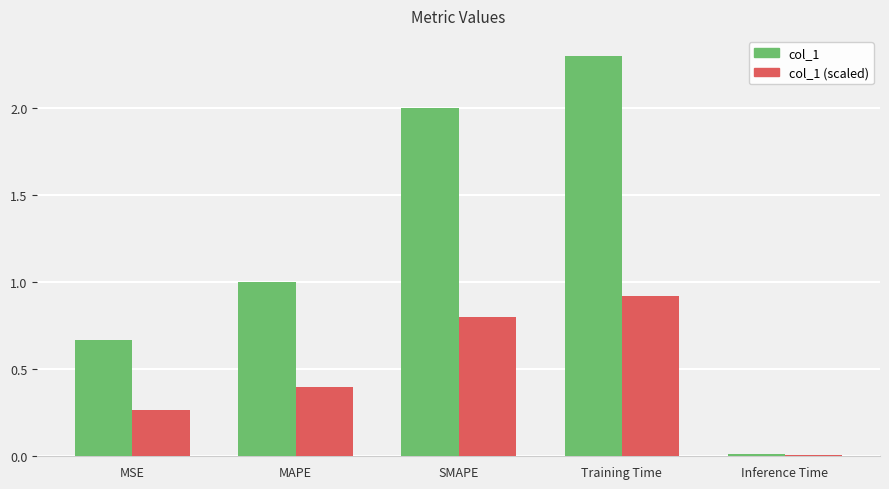

What is the sum of the col_1 (scaled) values at MSE and SMAPE?

1.1